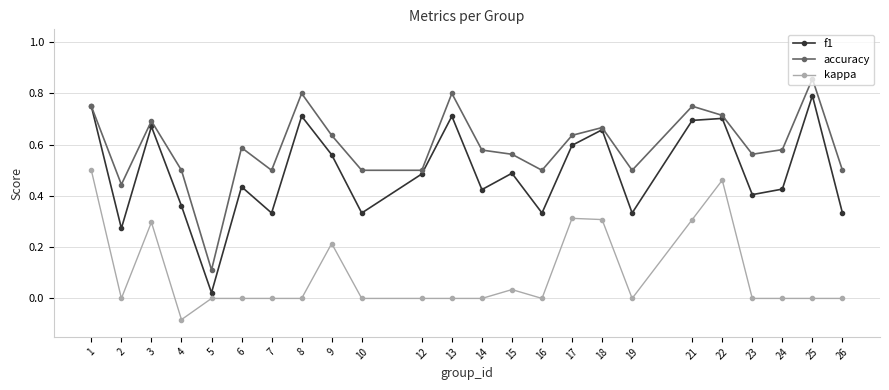

Where is the first local minimum for f1?

2